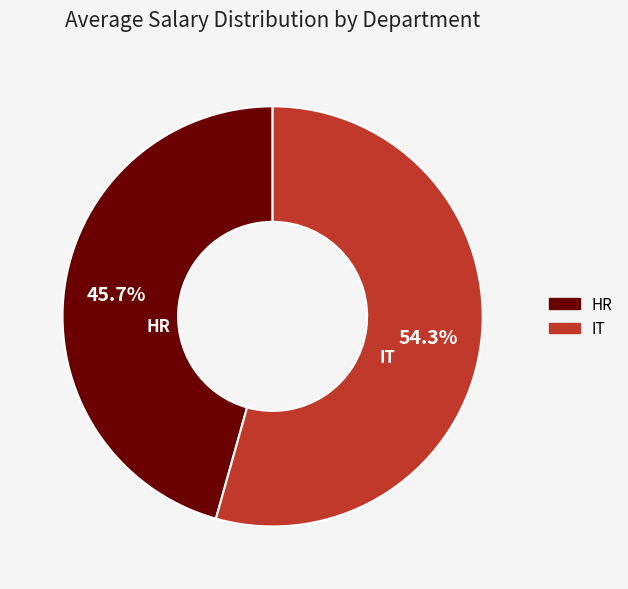

True or false: IT accounts for 44% of the total.

False